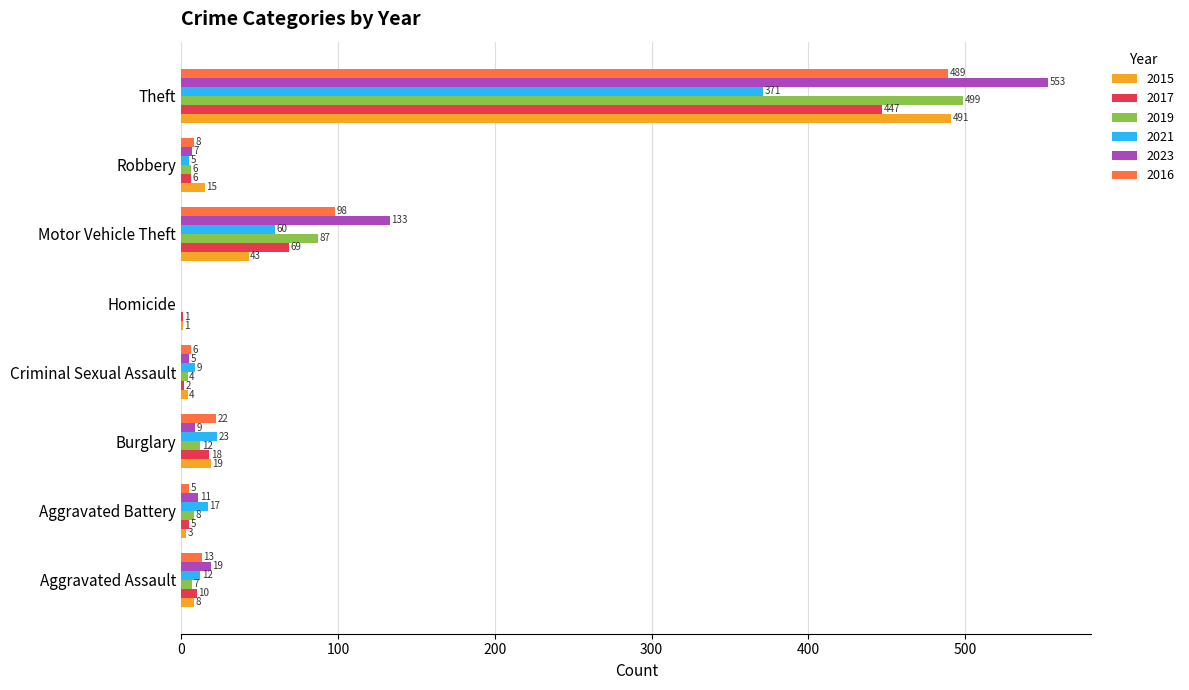

At which label is 2017 closest to 224?

Motor Vehicle Theft